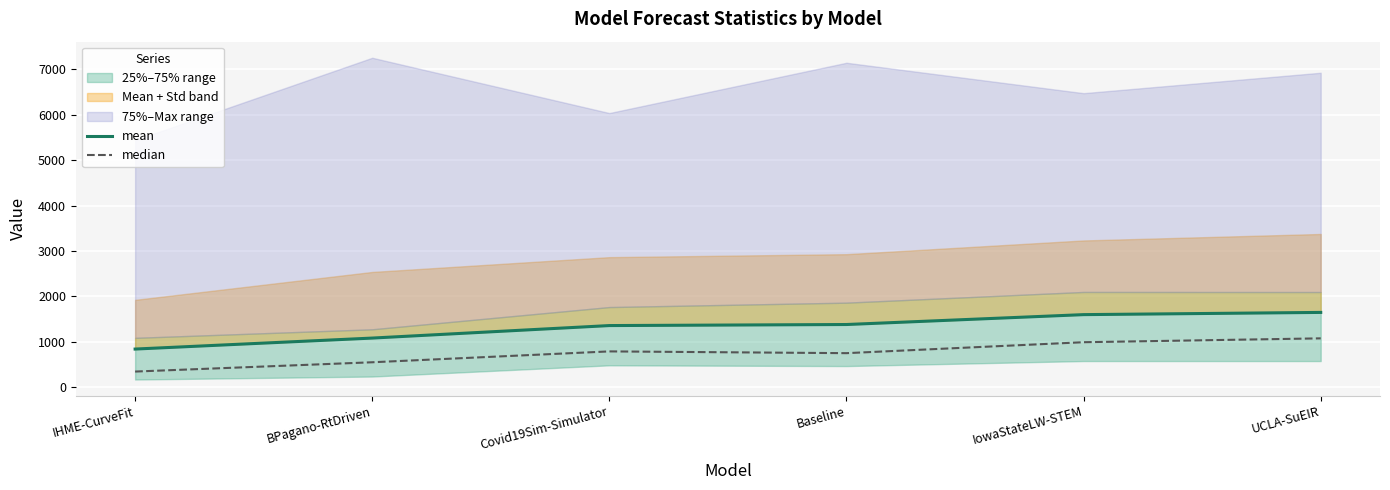

True or false: mean and median cross at least once.

False